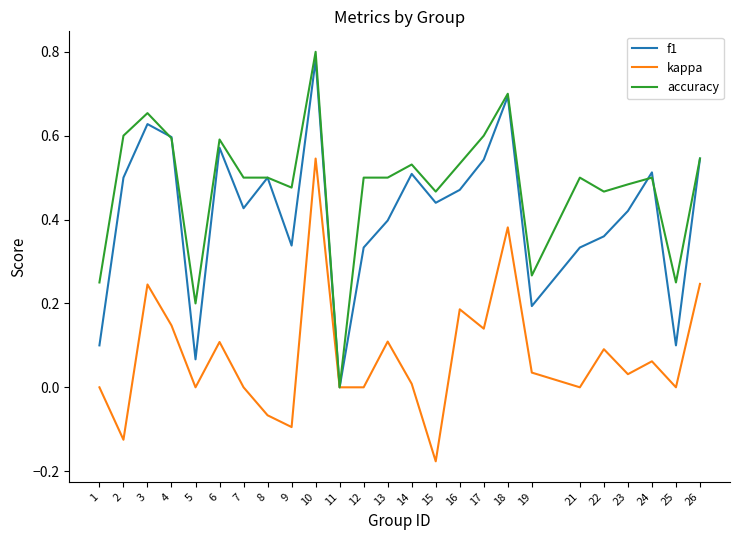

Between 6 and 19, which series saw the biggest shift?

f1